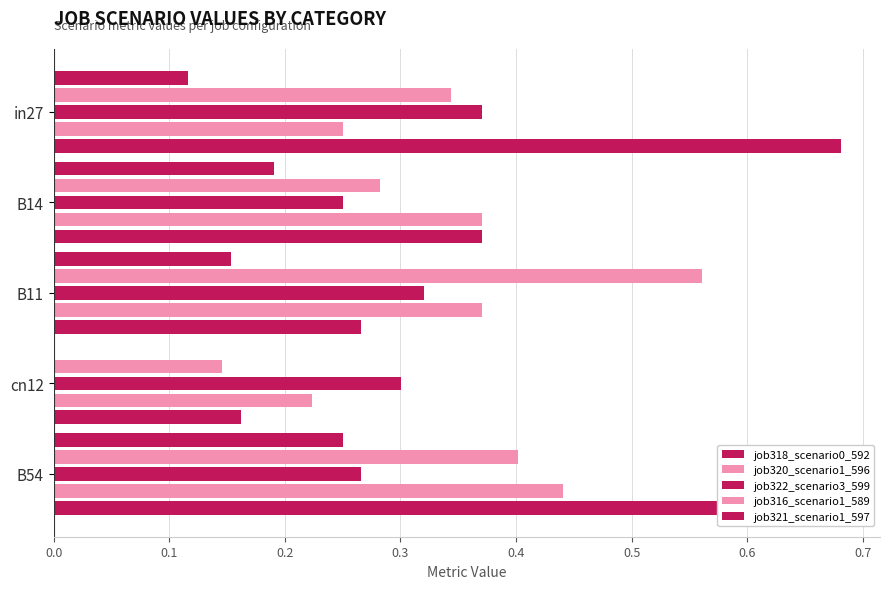

Count the job320_scenario1_596 values in the range 0 to 1.

5